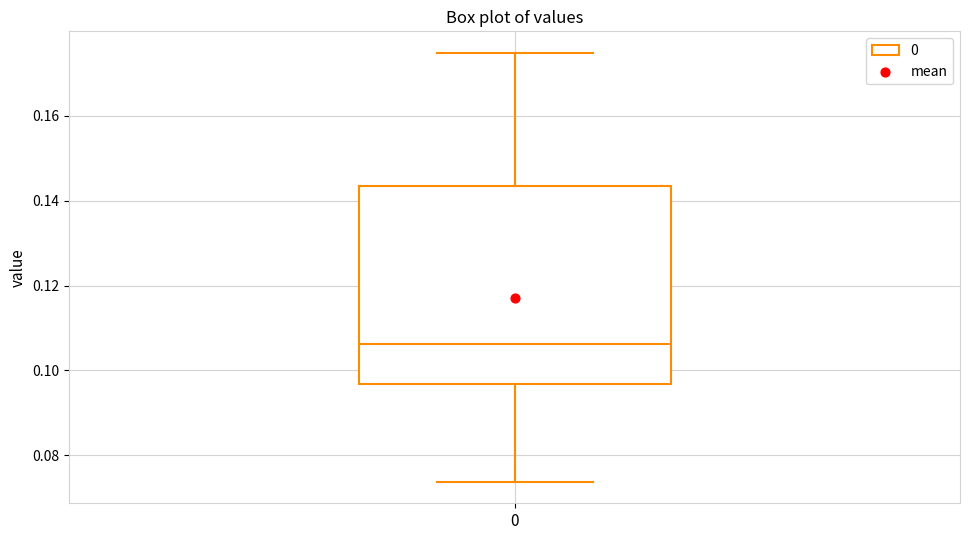

Read this box plot against the y-axis: the position of the median line, the range covered by the box, and the ends of both whiskers. The values are not printed on the chart, so give them approximately, as read against the axis.

median 0.106, box 0.096 to 0.144, whiskers 0.074 to 0.174